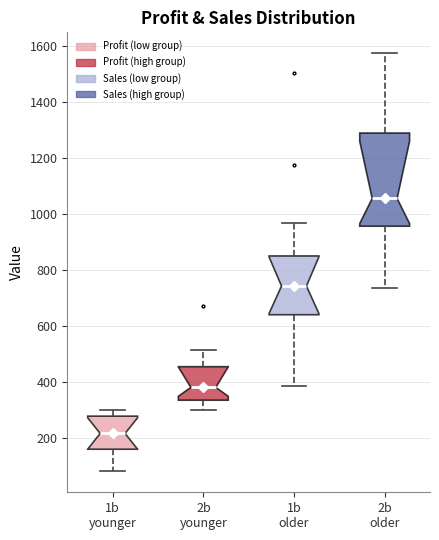

Reading left to right, transcribe this box plot: for each box, give where its median line is, the range the box spans, and where its two whiskers end, as read against the y-axis. The values are not printed on the chart, so give them approximately, as read against the axis.

1b younger: median 220, box 160 to 280, whiskers 80 to 300
2b younger: median 380, box 340 to 460, whiskers 300 to 520
1b older: median 740, box 640 to 860, whiskers 380 to 960
2b older: median 1060, box 960 to 1280, whiskers 740 to 1580